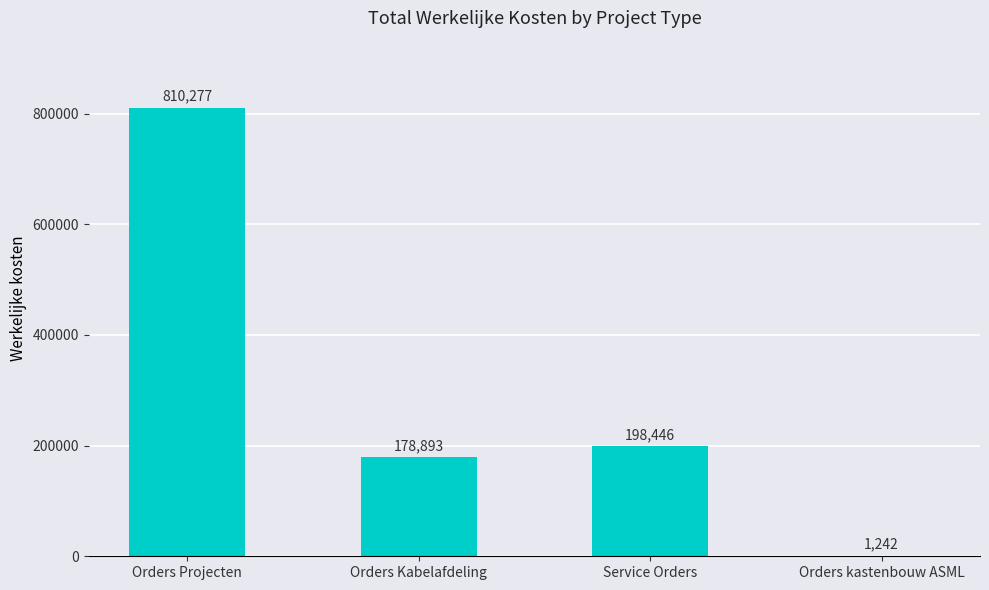

At which label does the data first exceed 198446?

Orders Projecten